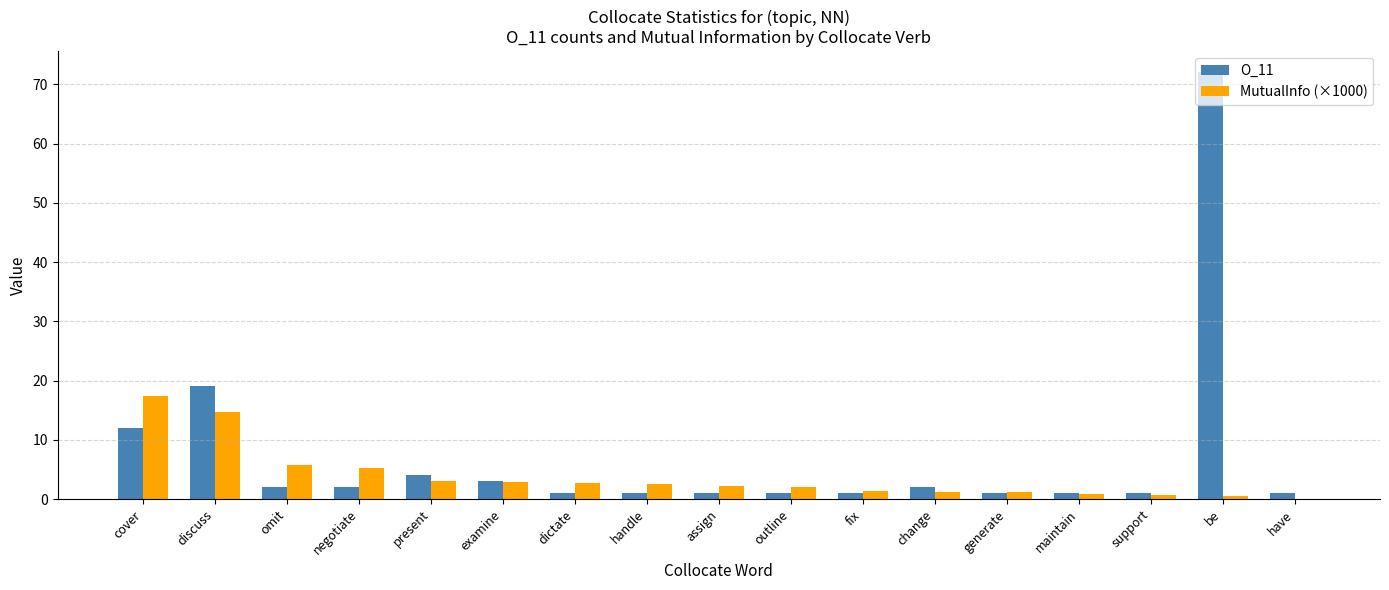

How many groups of bars are there?

17